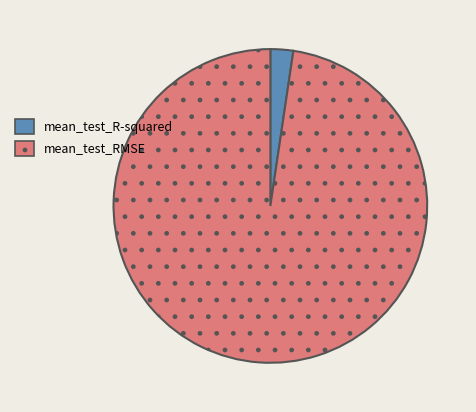

Which category has the smallest portion of the pie?

mean_test_R-squared